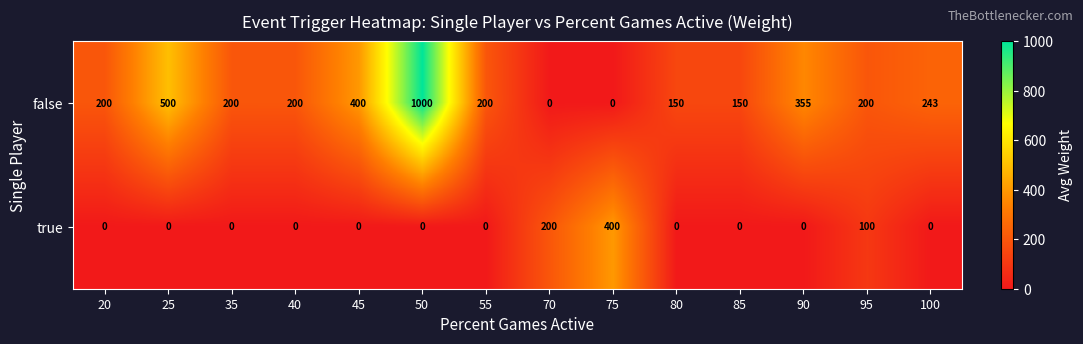

Which series has the largest total across all categories?

false